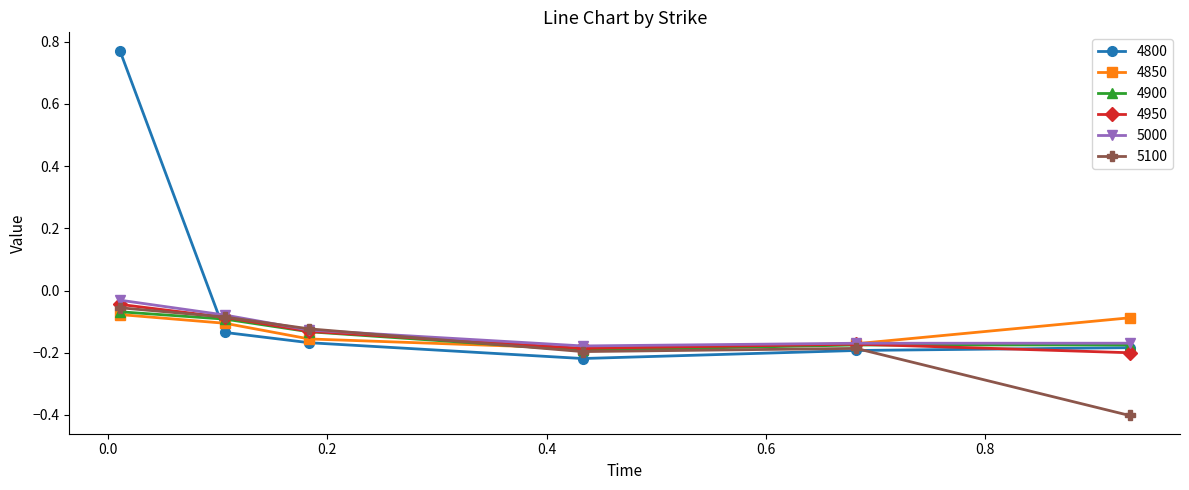

Which series has the largest total across all categories?

4800